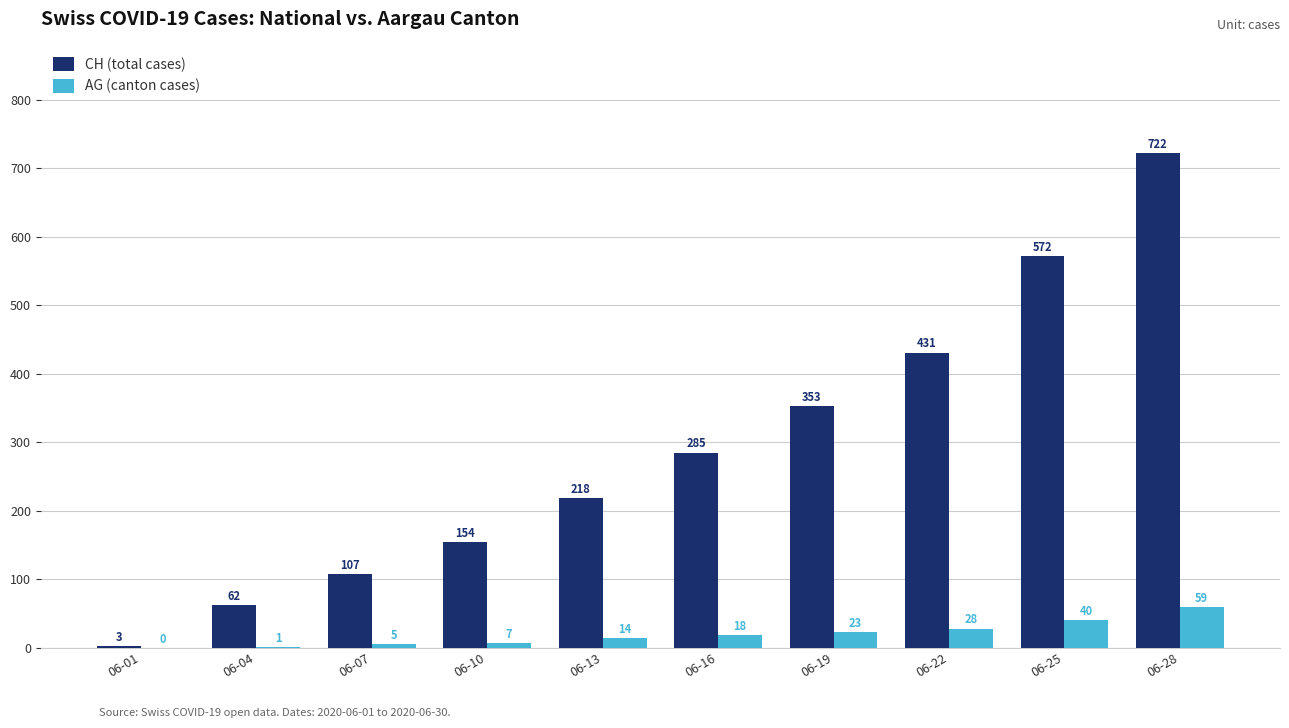

The value of AG (canton cases) at 06-10 is 7. True or false?

True